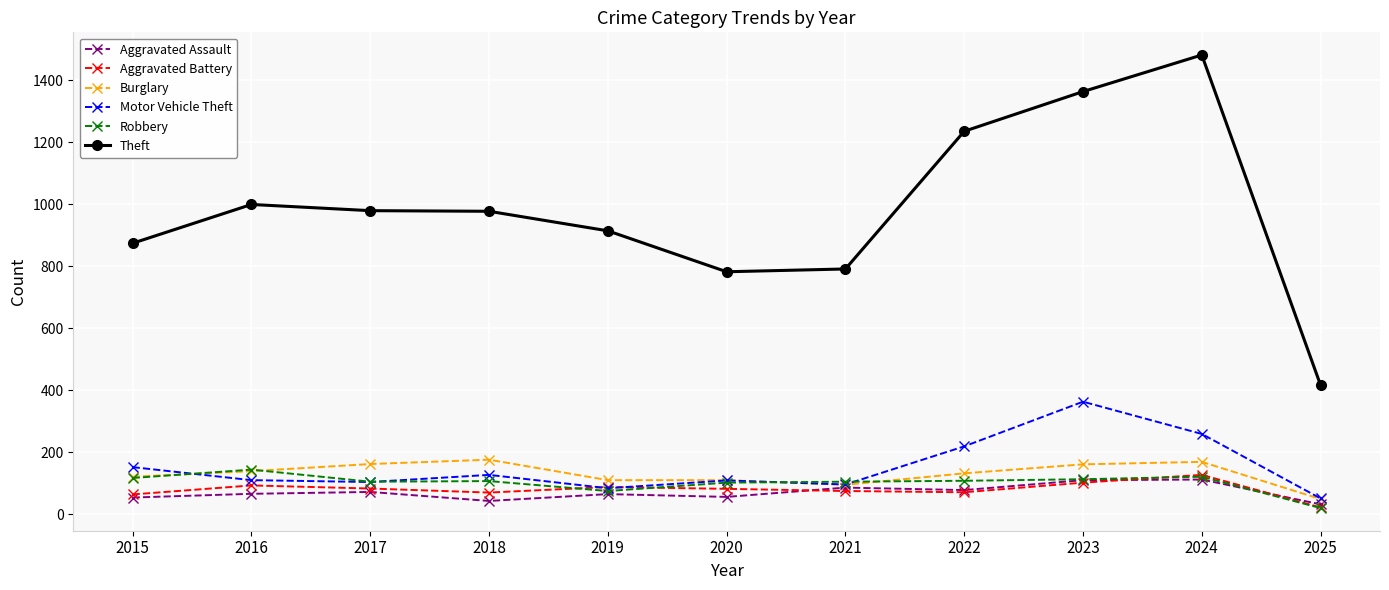

What value does the Motor Vehicle Theft series have at 2018?

127